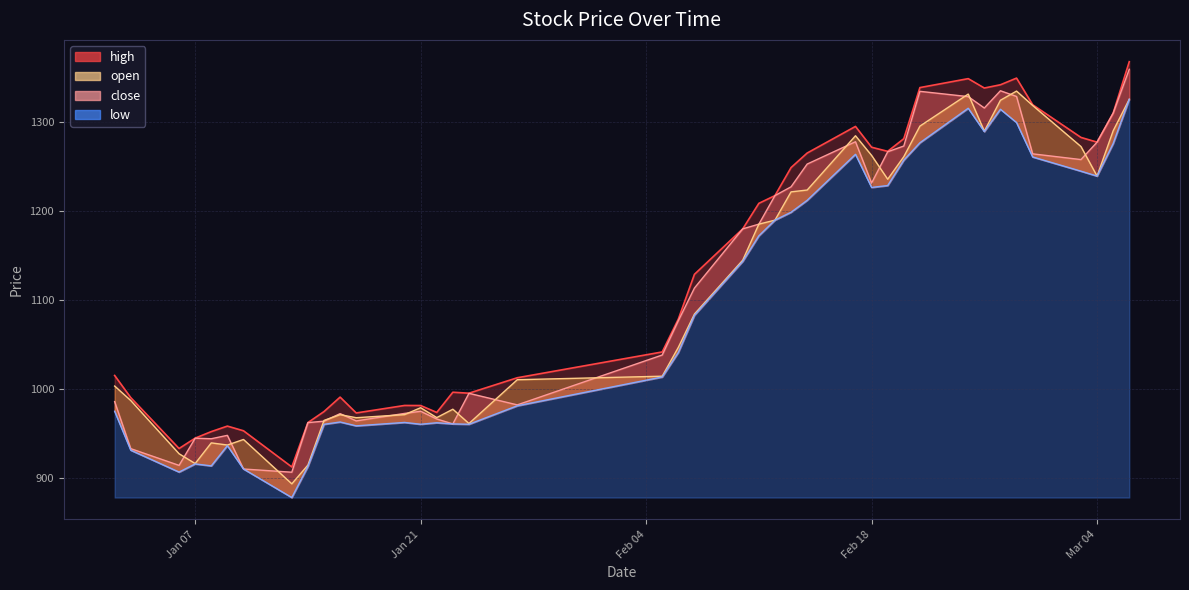

How many distinct data groups are displayed?

4